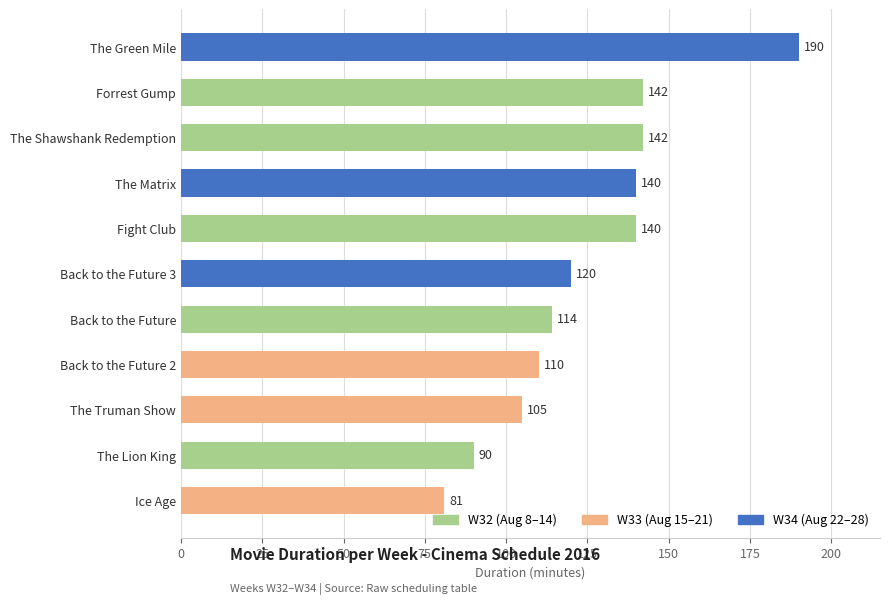

What is the ratio of the value at Ice Age to the value at The Shawshank Redemption?

0.6